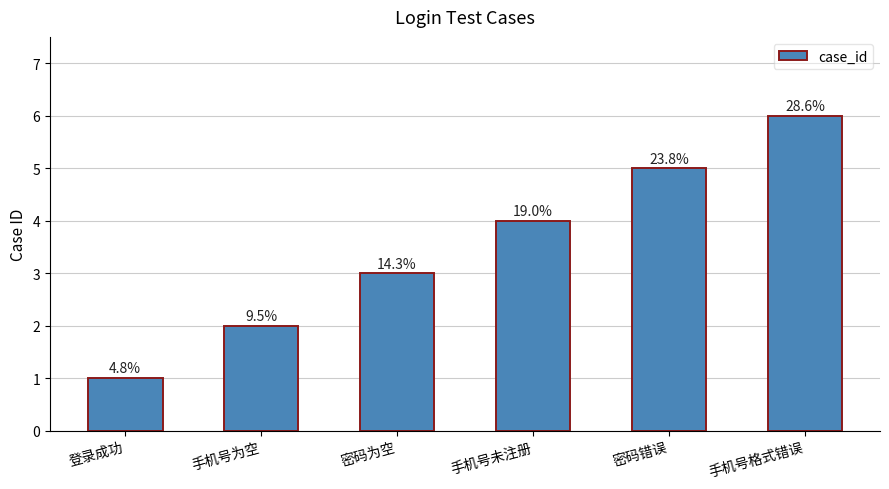

How many bars are there in total?

6